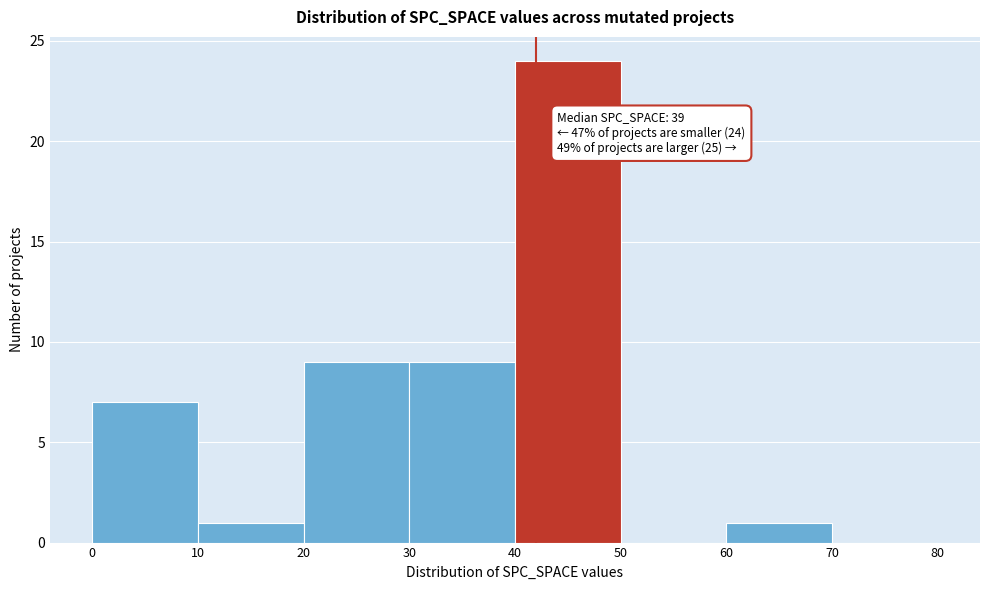

Which range on the x-axis has the tallest bar?

40 to 50